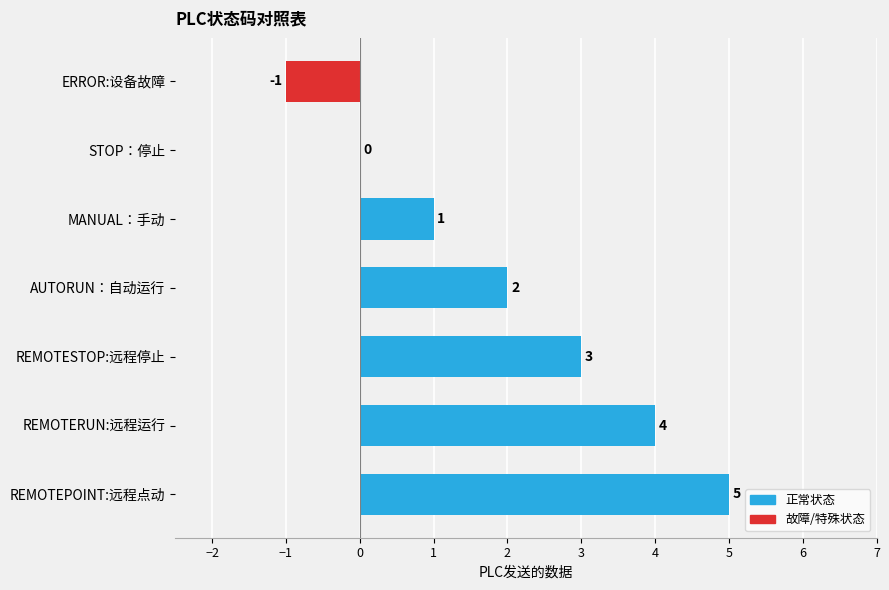

What is the approximate value at ERROR:设备故障?

-1